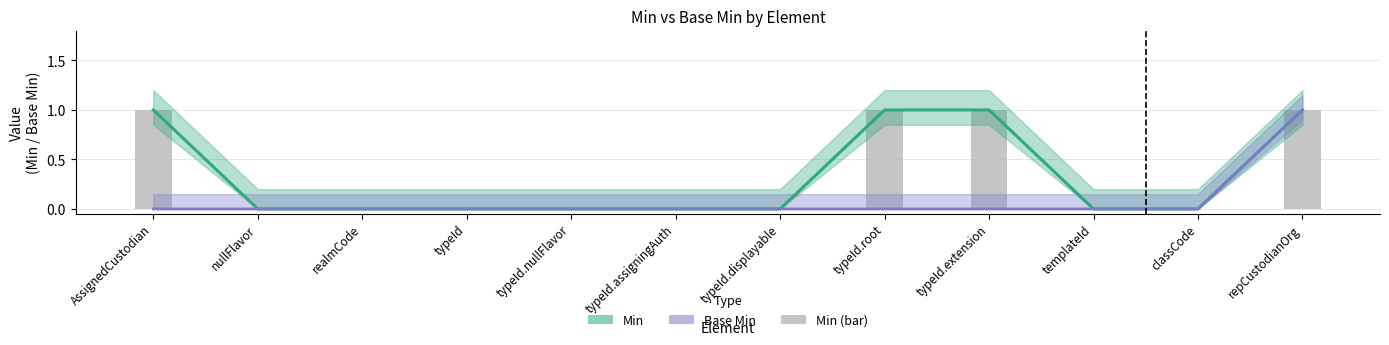

At which category is the sum across all series the highest?

repCustodianOrg